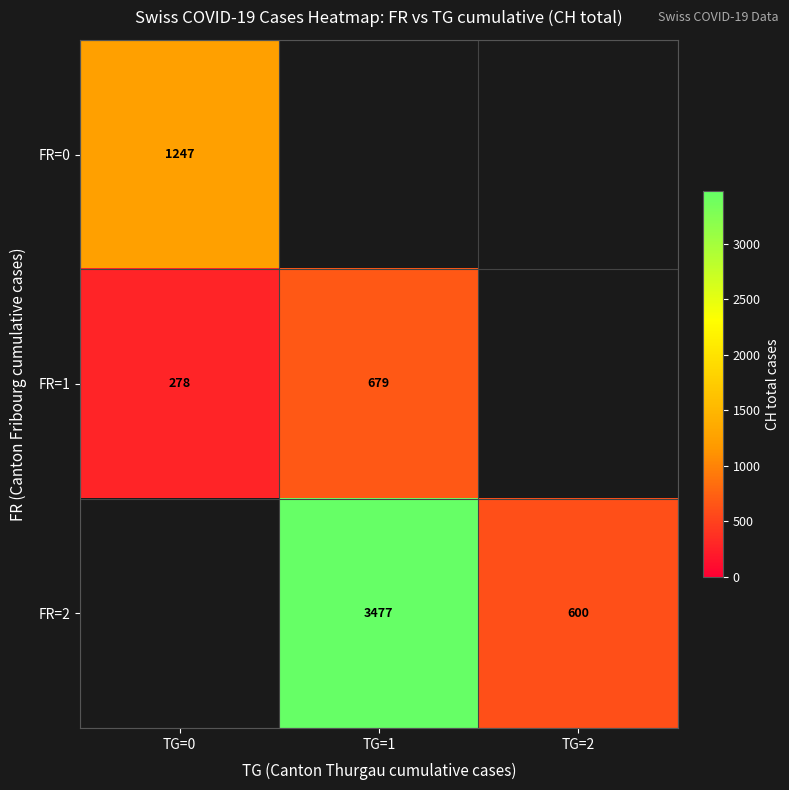

Is it true that FR=2 equals 600 at TG=2?

True